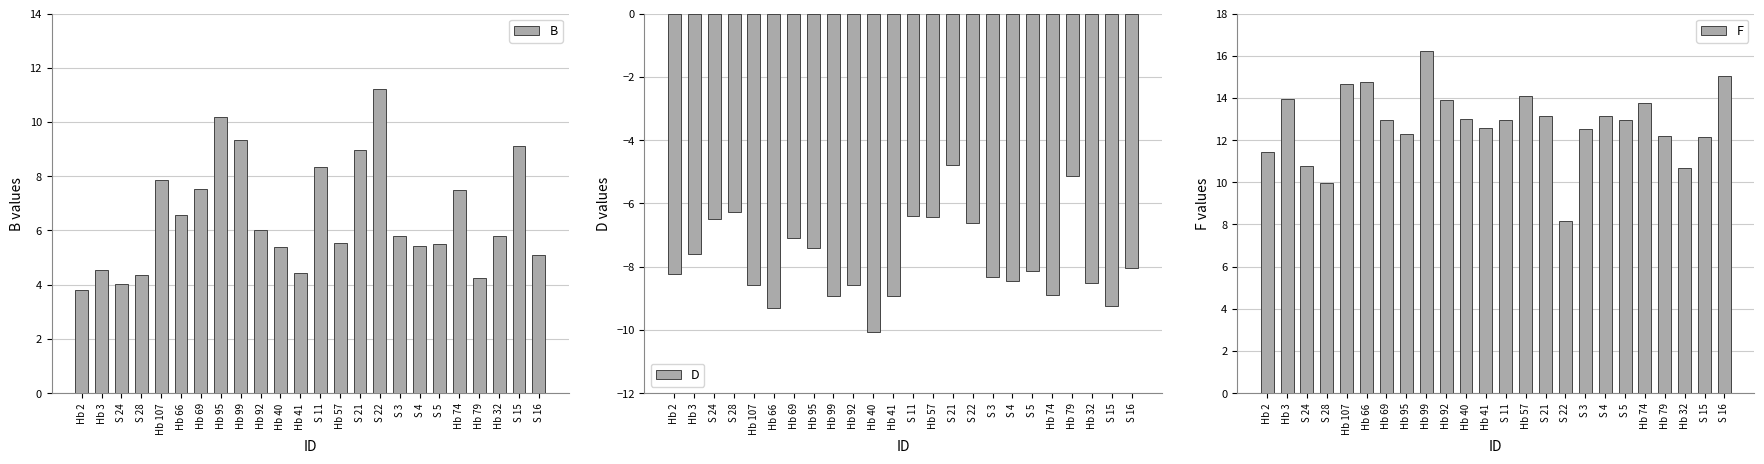

What is the total value across all series at S 28?

8.1